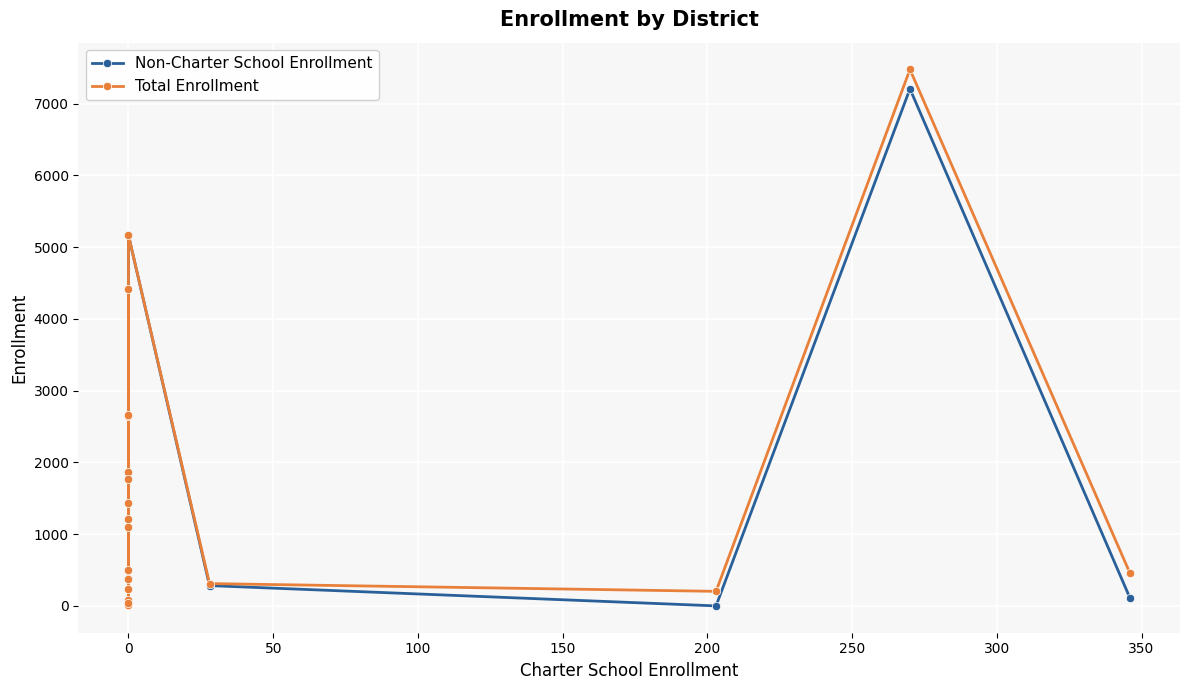

Reading left to right, what are all the values shown in this chart?

Non-Charter School Enrollment: 84	1097	14	229	1434	8	2640	1860	34	1205	376	1764	4415	2666	500	5166	283	0	7206	111
Total Enrollment: 84	1097	14	229	1434	8	2640	1860	34	1205	376	1764	4415	2666	500	5166	311	203	7476	457